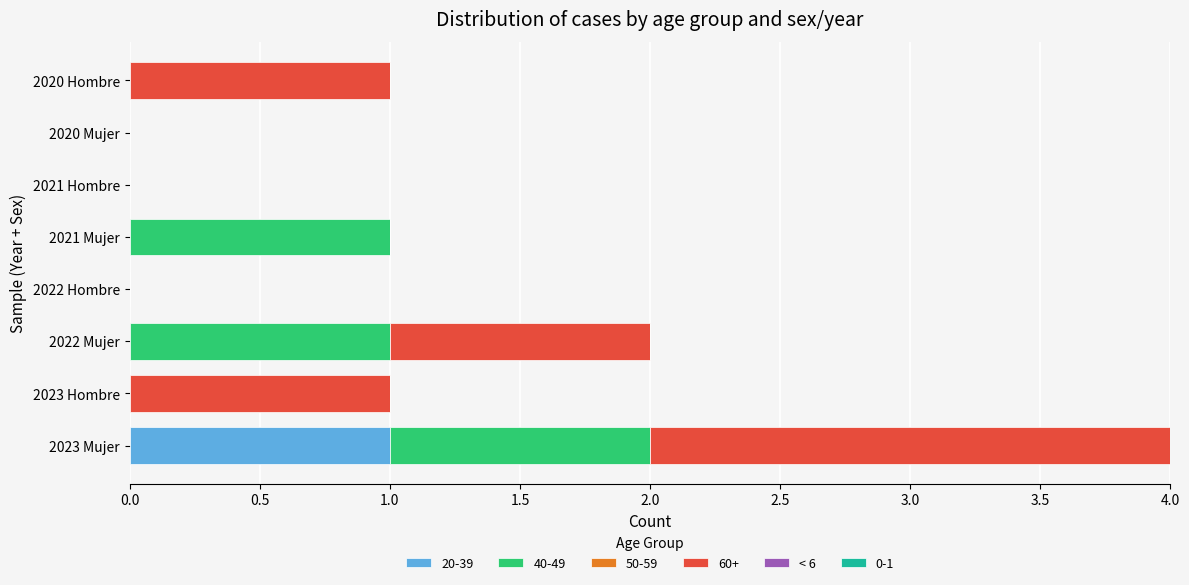

The 20-39 series shows 0 at 2020 Mujer. True or false?

True